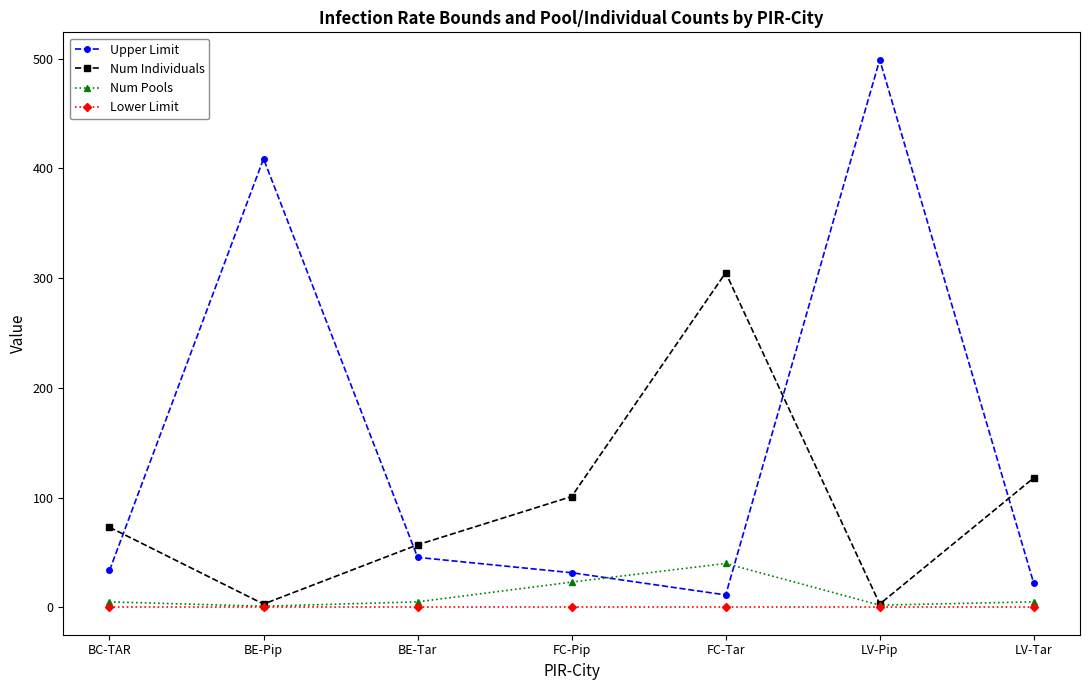

List the series in order of their peak value, highest first.

Upper Limit, Num Individuals, Num Pools, Lower Limit